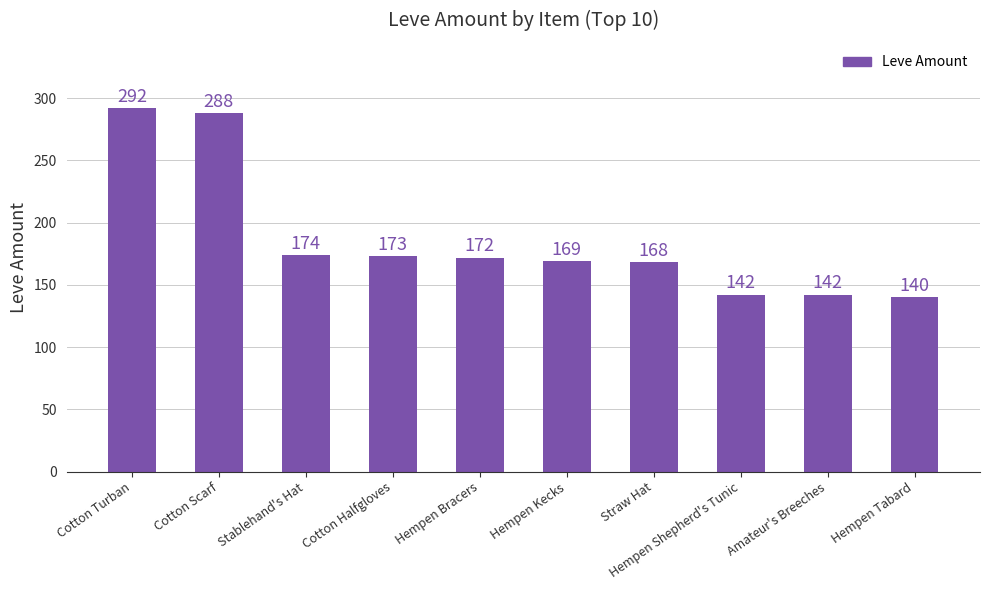

At which category does the chart reach its minimum across all series?

Hempen Tabard